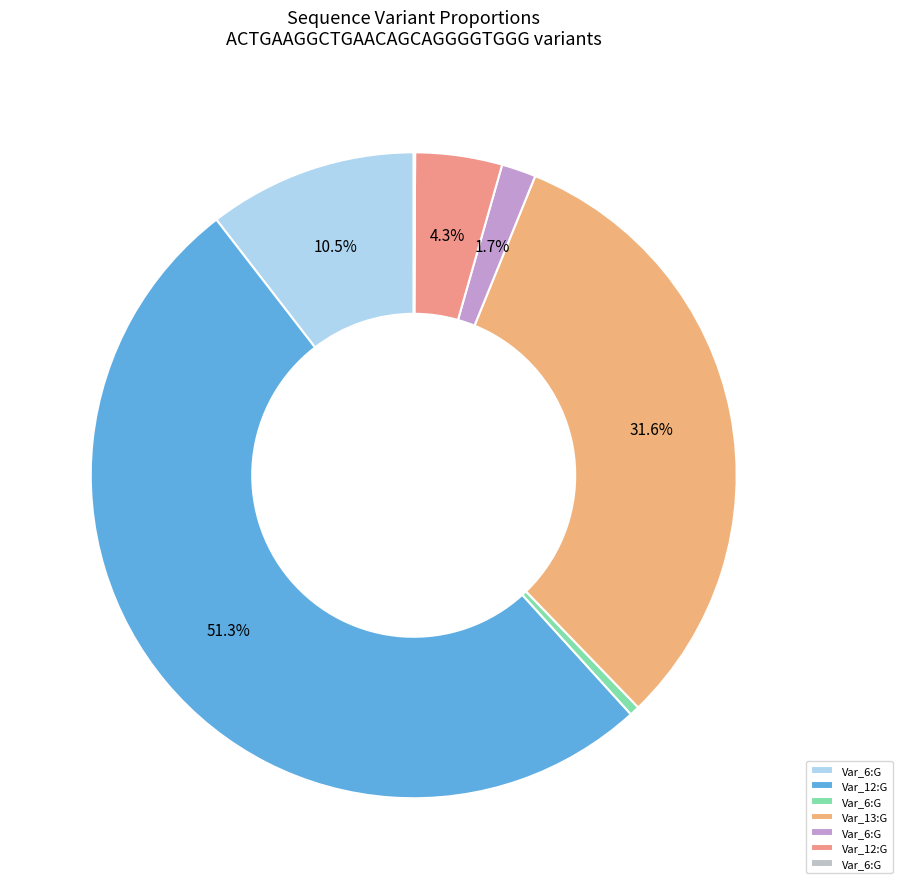

To the nearest percent, what is the difference between the largest and smallest slice percentages?

51%